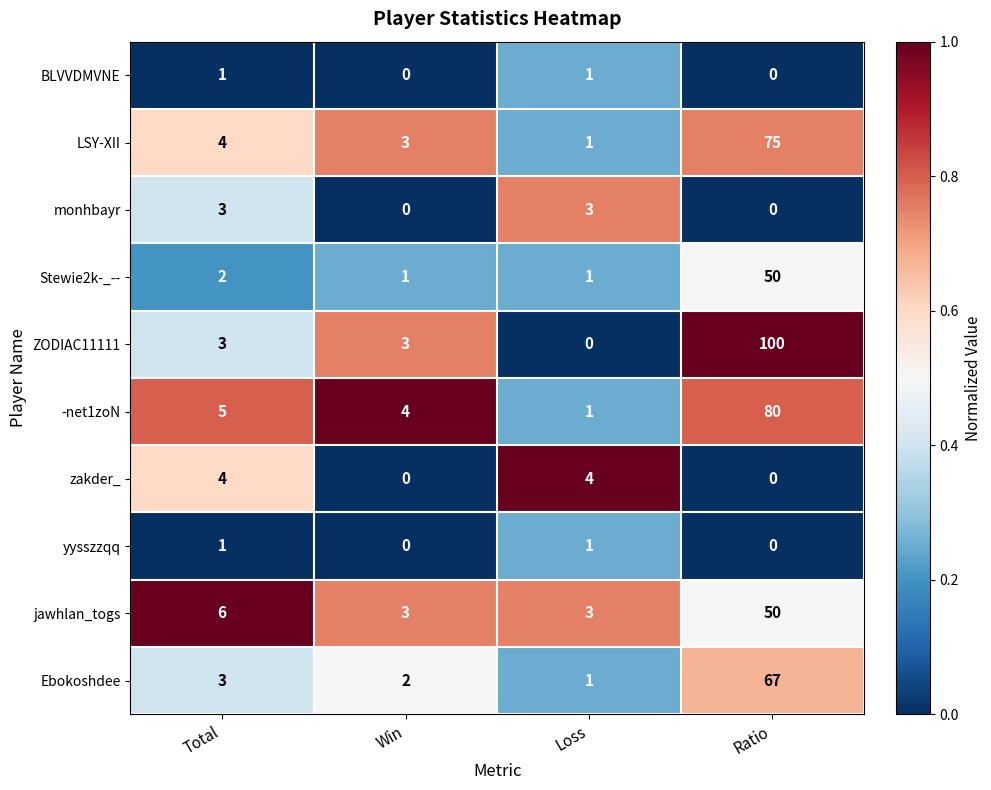

The monhbayr series shows 0 at Ratio. True or false?

True